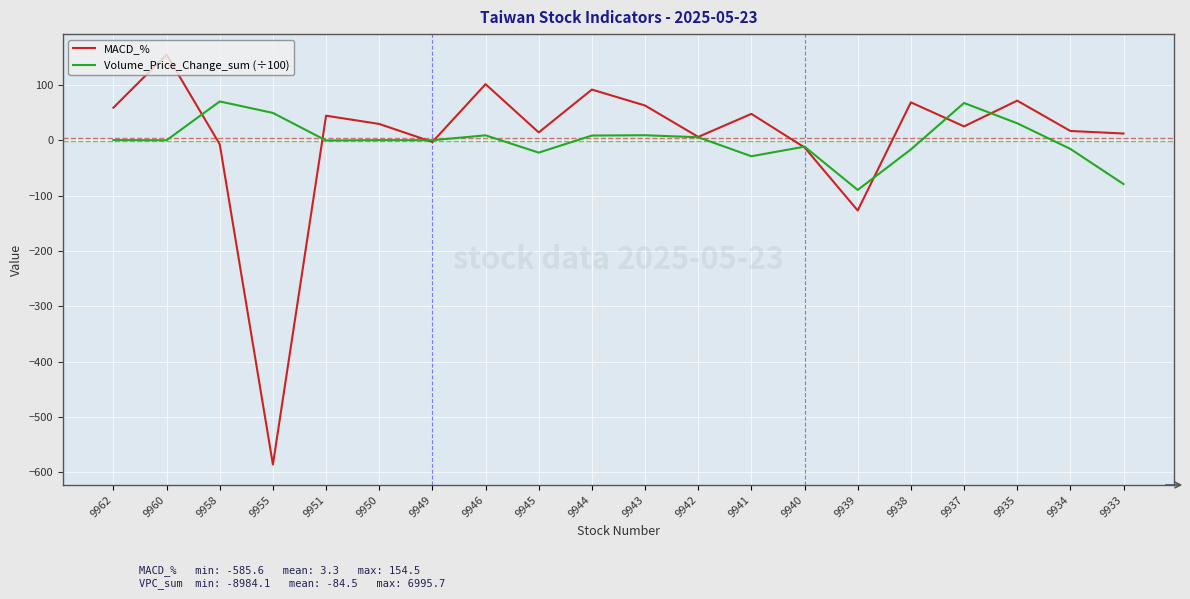

Which series has the widest spread of values?

MACD_%